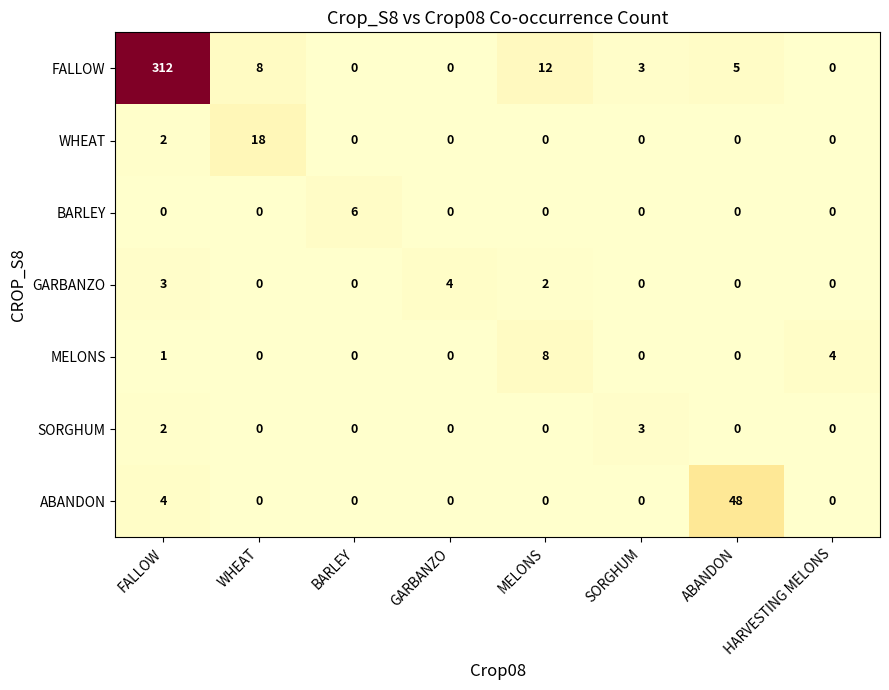

What is the greatest value displayed?

312